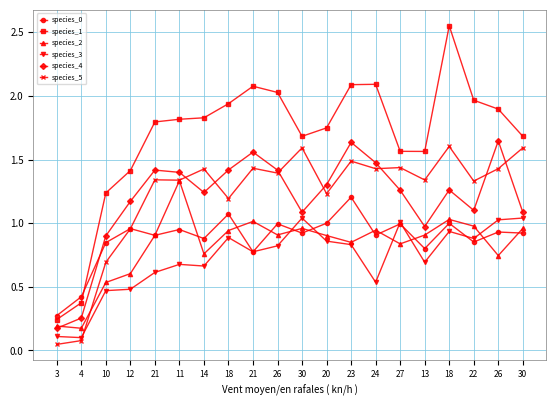

How many data points in species_1 are less than 1?

2